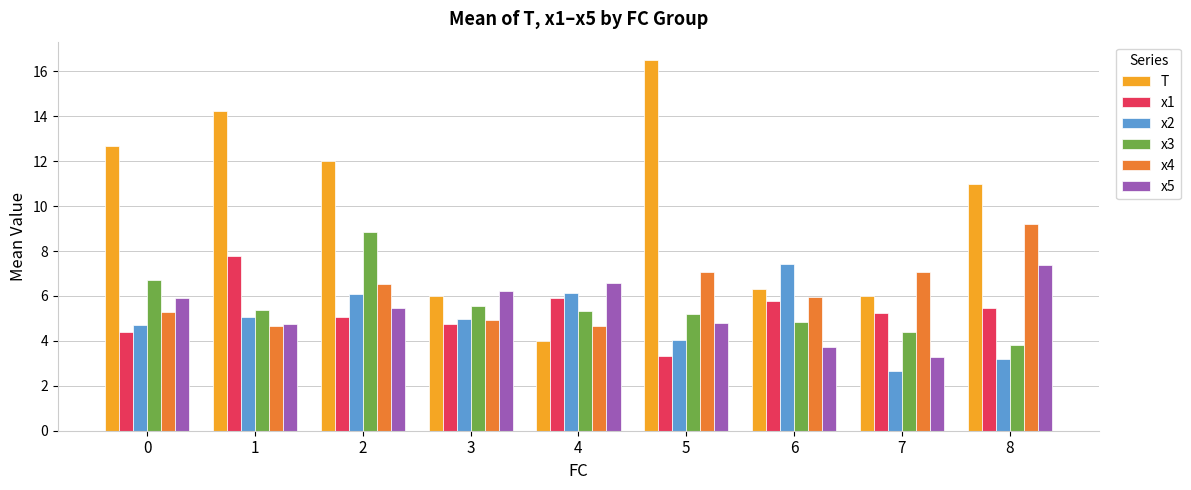

Is the value of x2 at 7 greater than the value of x3 at 4?

No